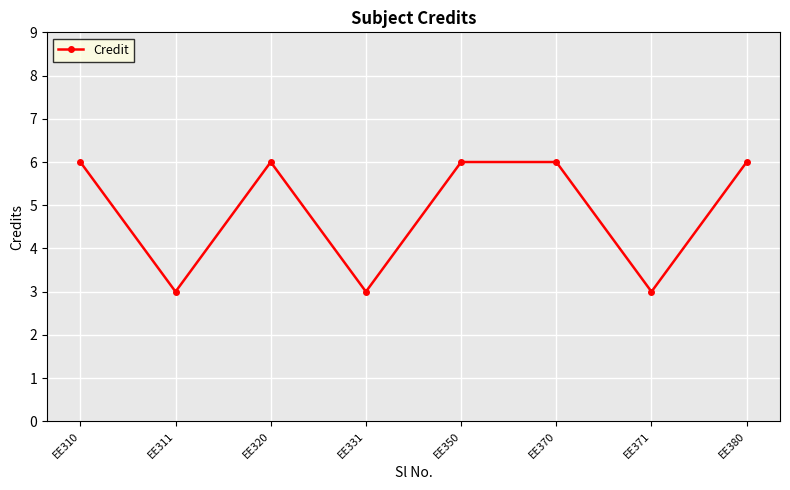

Reading left to right, what are all the values shown in this chart?

6	3	6	3	6	6	3	6